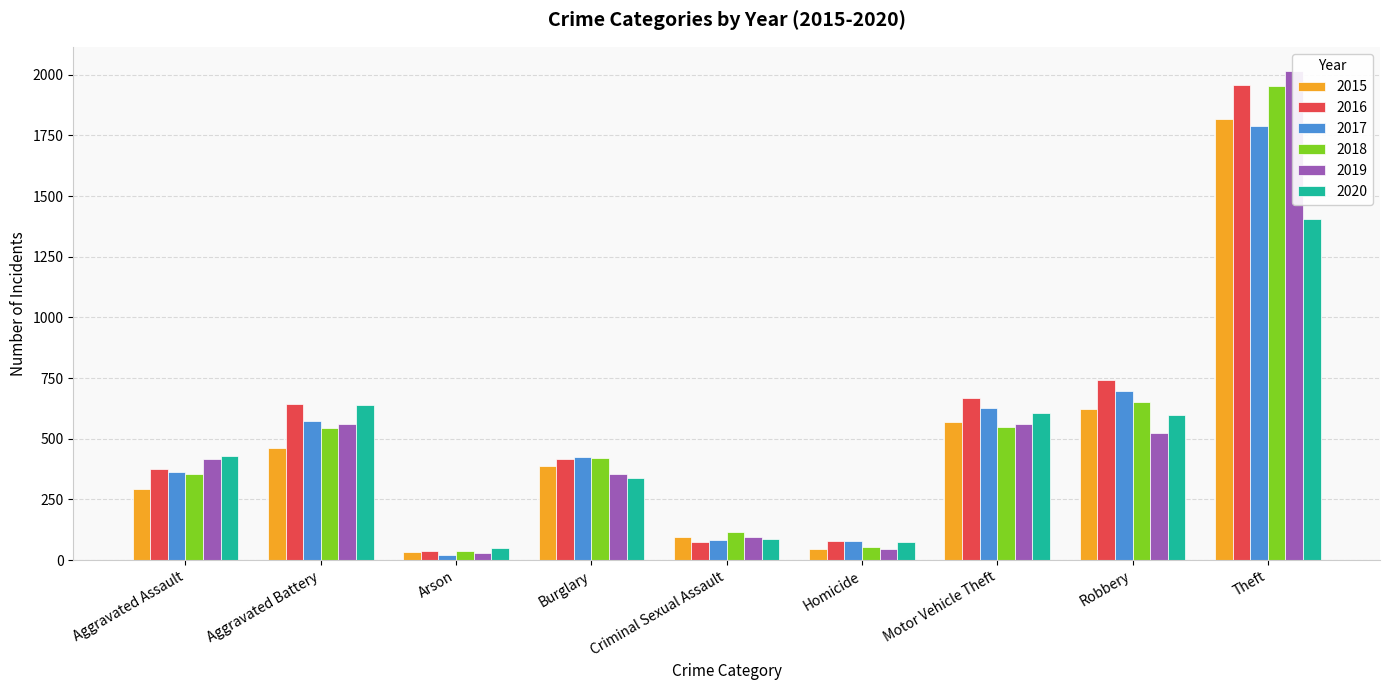

What is the label of the 1st bar from the left?

Aggravated Assault